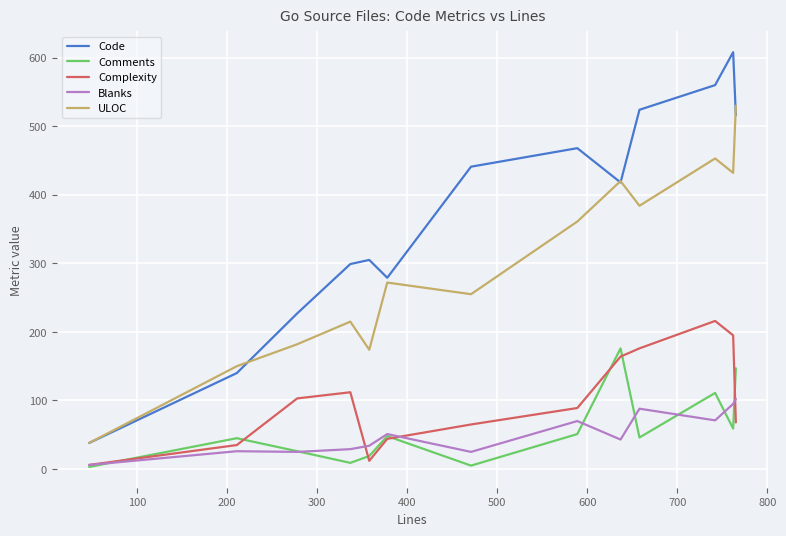

Which series has the largest total across all categories?

Code